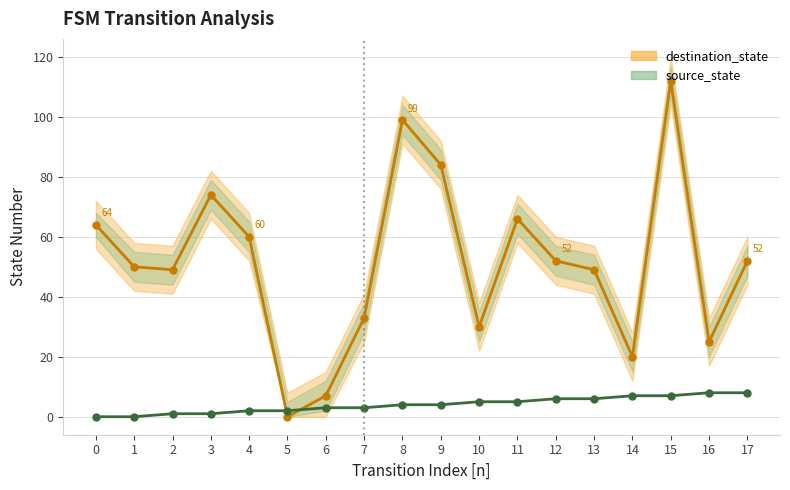

What is the sum of the source_state values at 0 and 6?

3